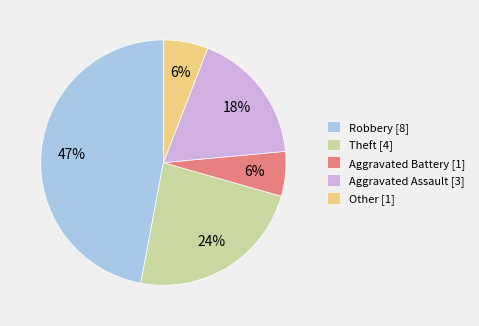

Combined, do Robbery [8] and Theft [4] account for over 50%?

Yes